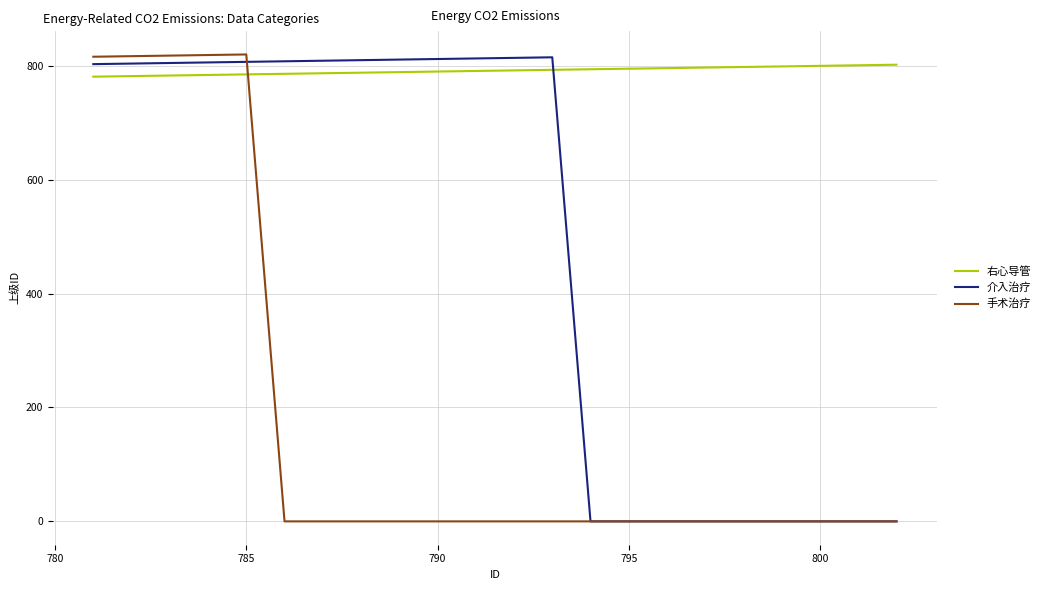

Which series ends up on top after the final intersection of 手术治疗 and 右心导管?

右心导管